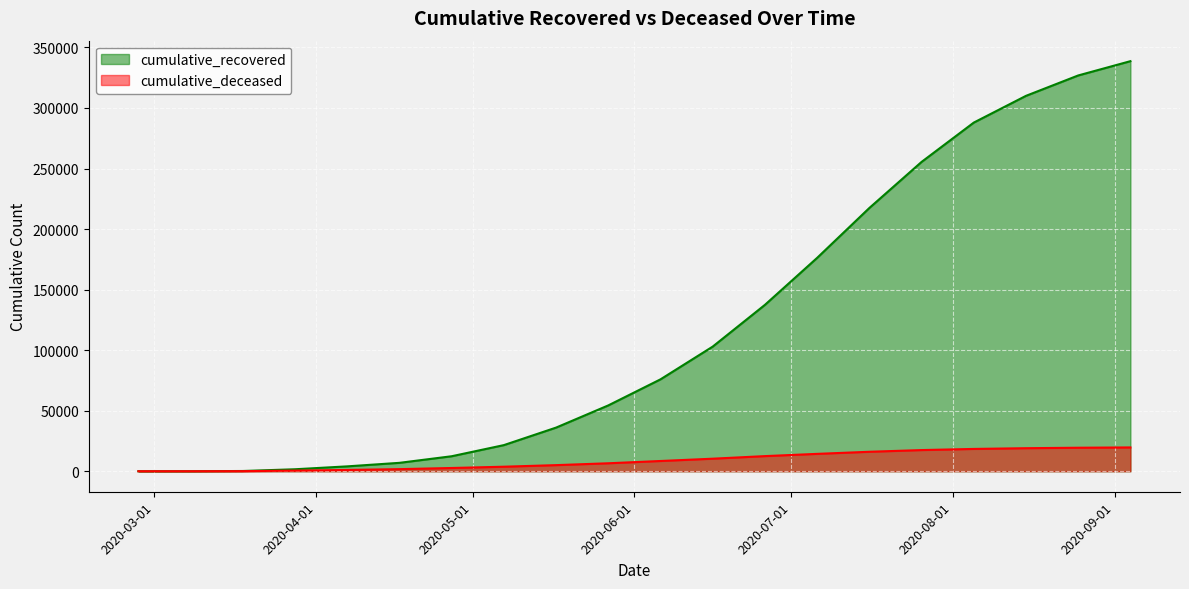

How many lines are shown in the chart?

2